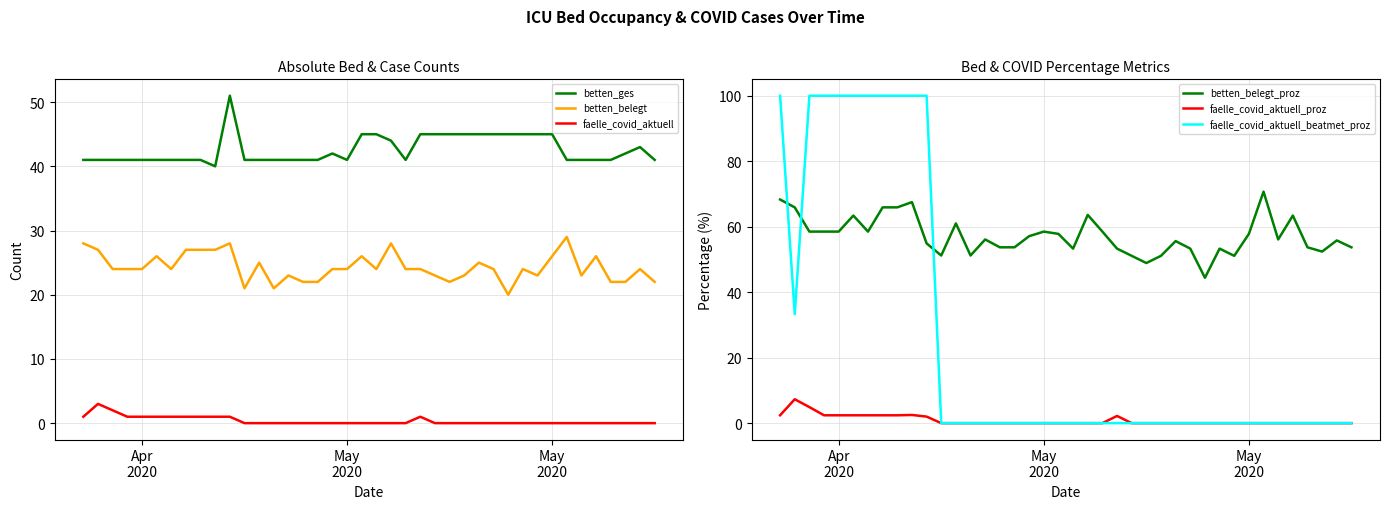

True or false: faelle_covid_aktuell_beatmet_proz has more than 2 interior local peaks.

False